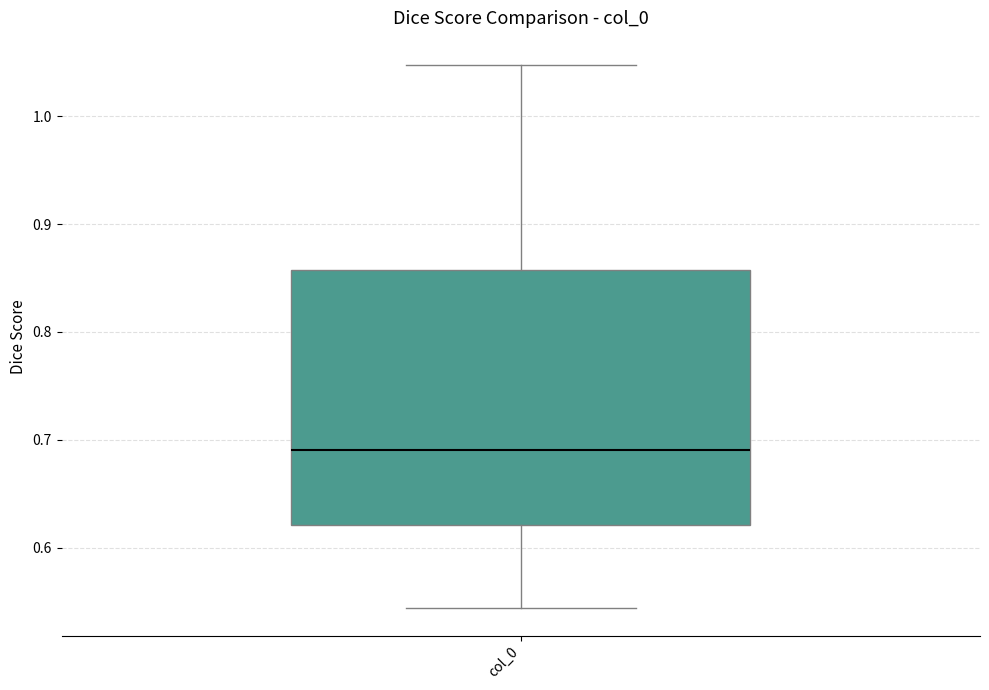

Where is the upper edge of the box for col_0 on the y-axis? The values are not printed on the chart, so give them approximately, as read against the axis.

0.86